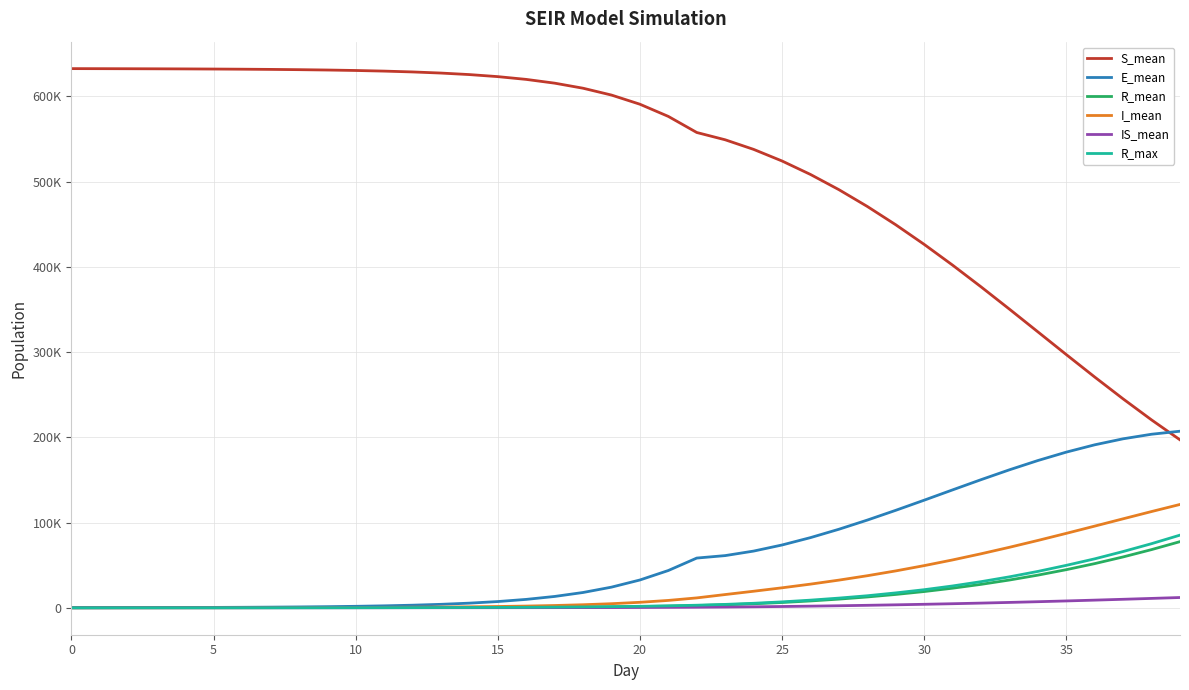

True or false: I_mean and R_max intersect in this chart.

False